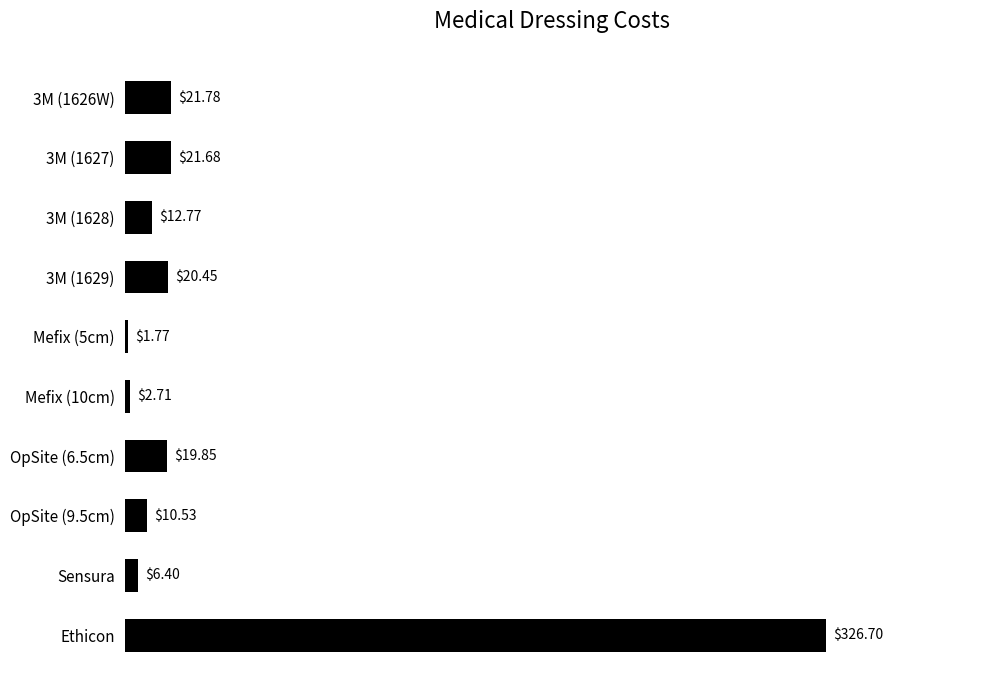

Which label corresponds to the largest value in the chart?

Ethicon